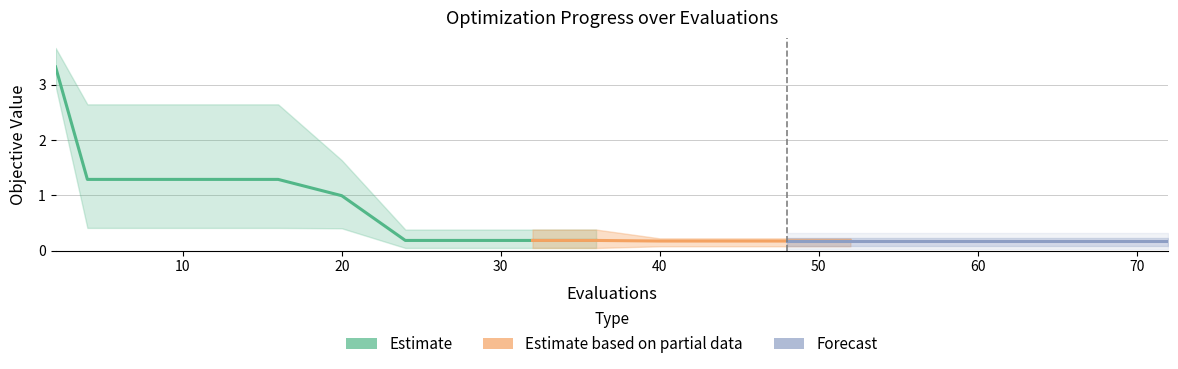

How many lines are shown in the chart?

3